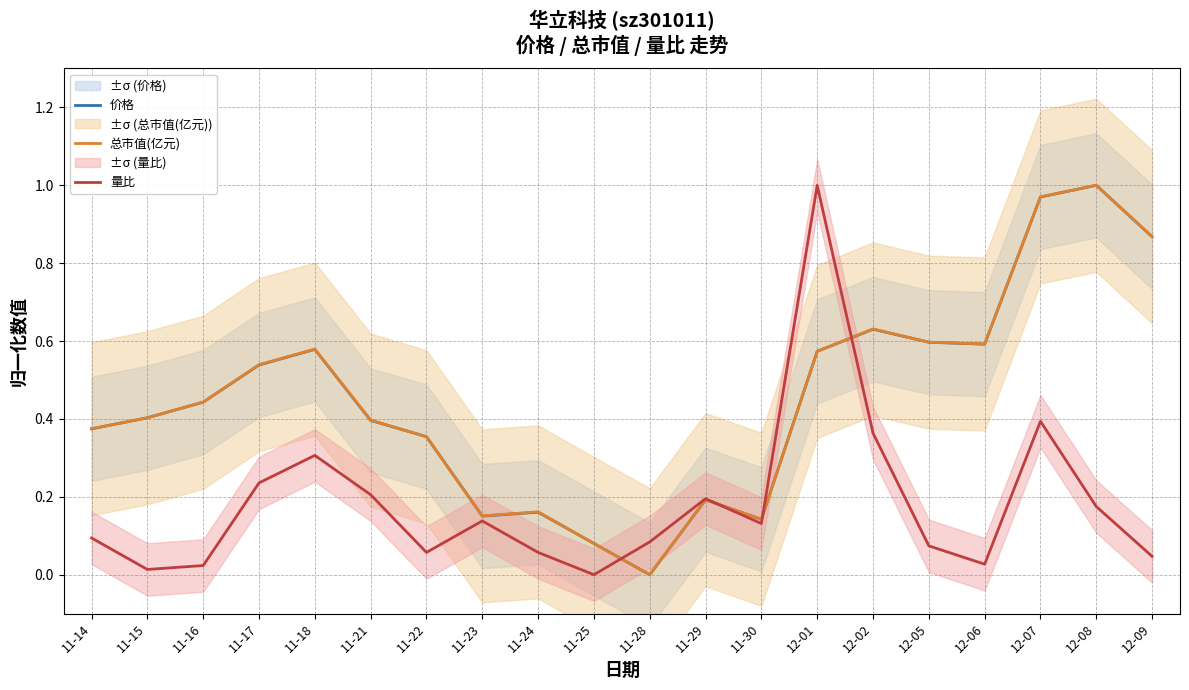

What position from the right is 11-15?

19